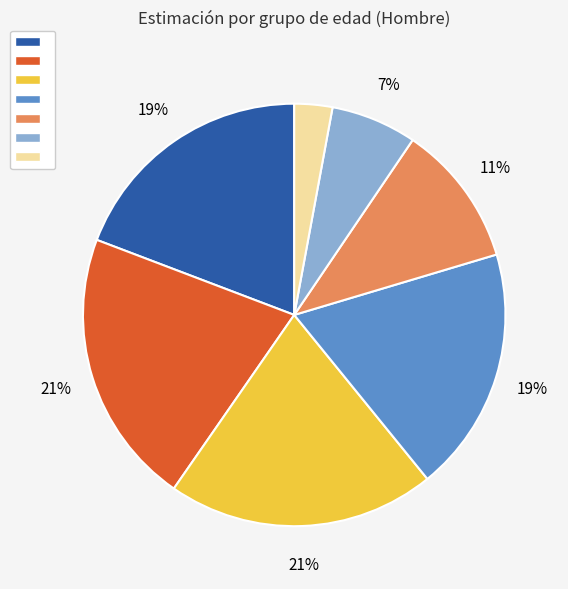

Count the number of slices in the pie.

7